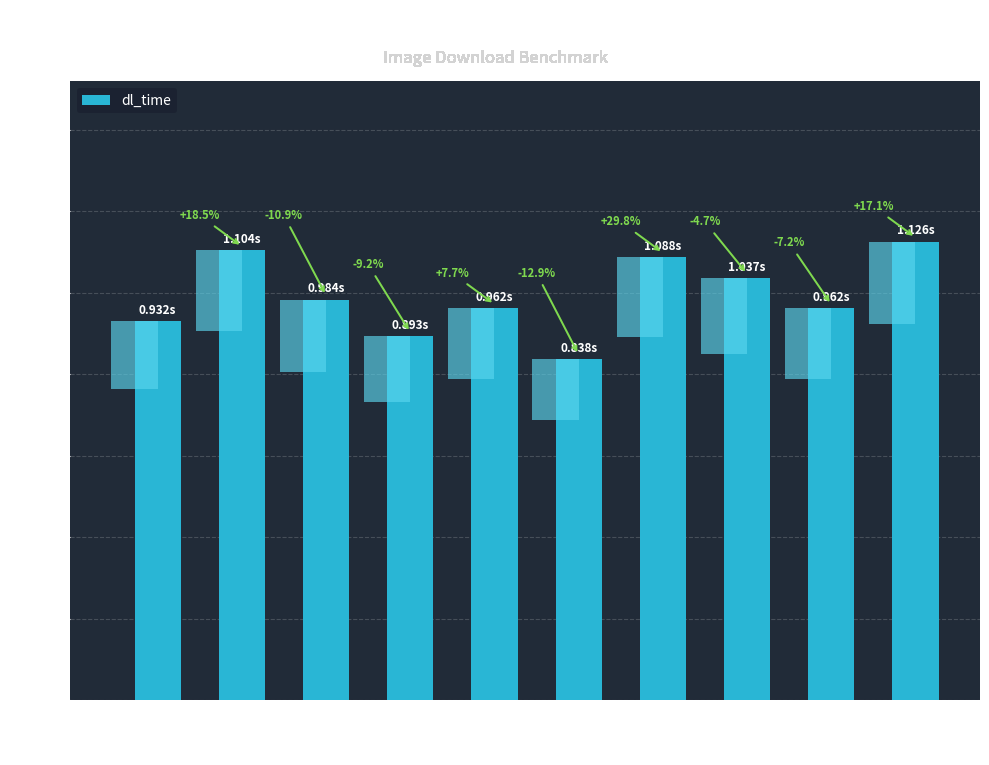

What is the ratio of the value at 393 to the value at 383?

0.9